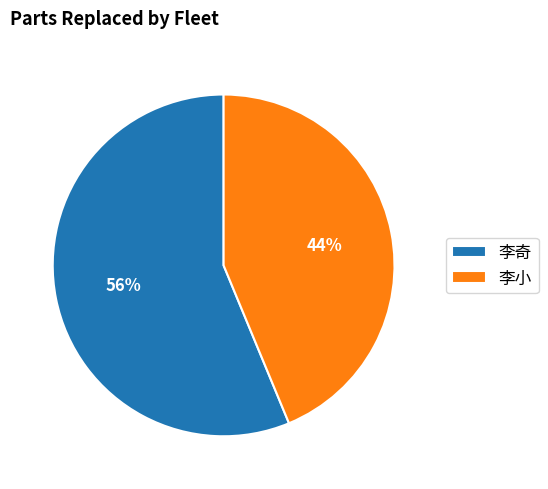

Count the number of slices in the pie.

2